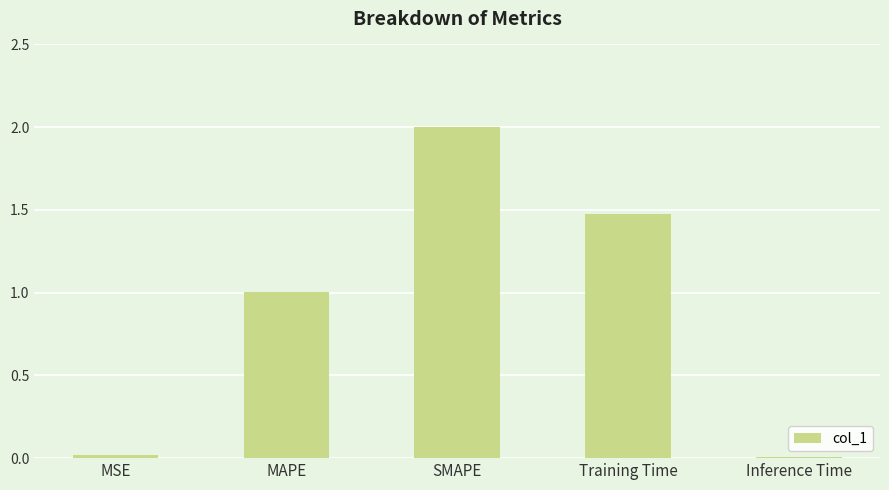

Are the bars horizontal?

No